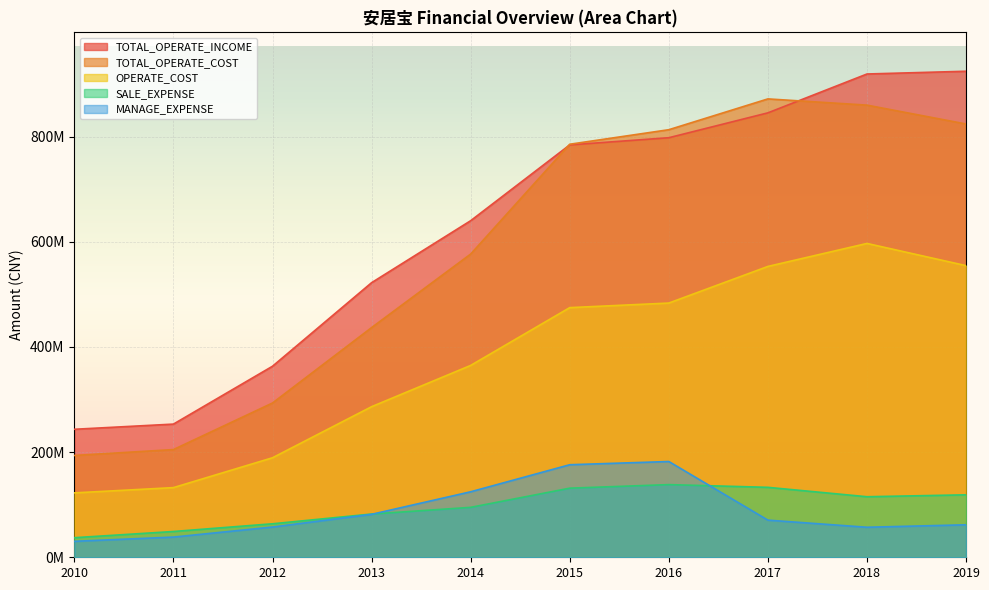

At which category is the sum across all series the highest?

2018